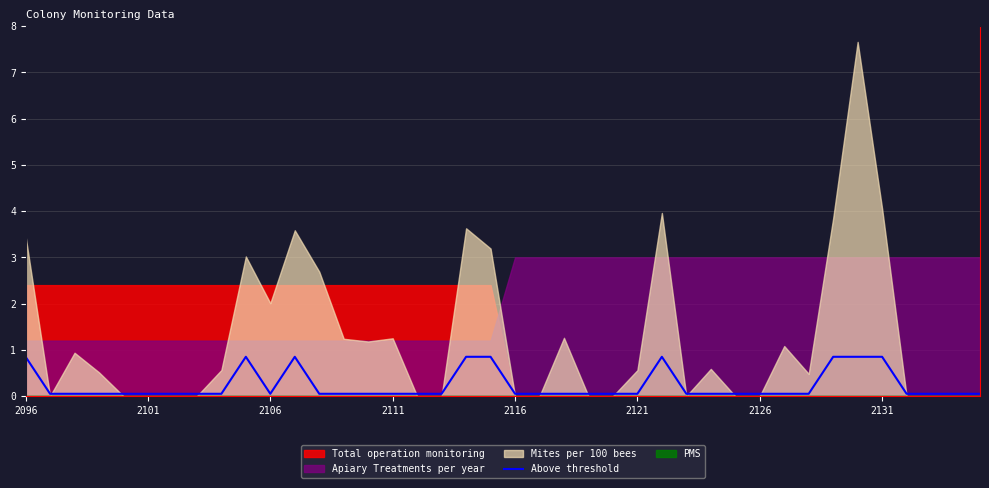

How many interior local valleys (lower than both neighbors) does the data have?

1